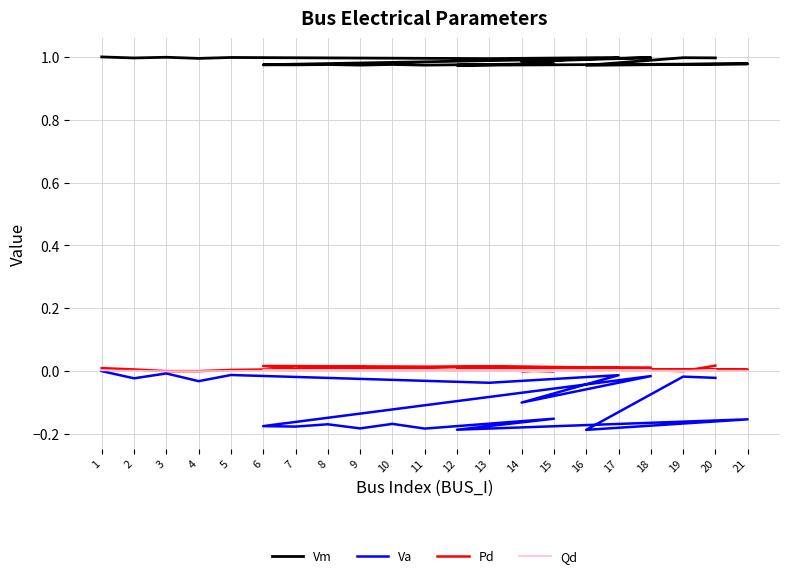

At which label does Vm reach its minimum?

16